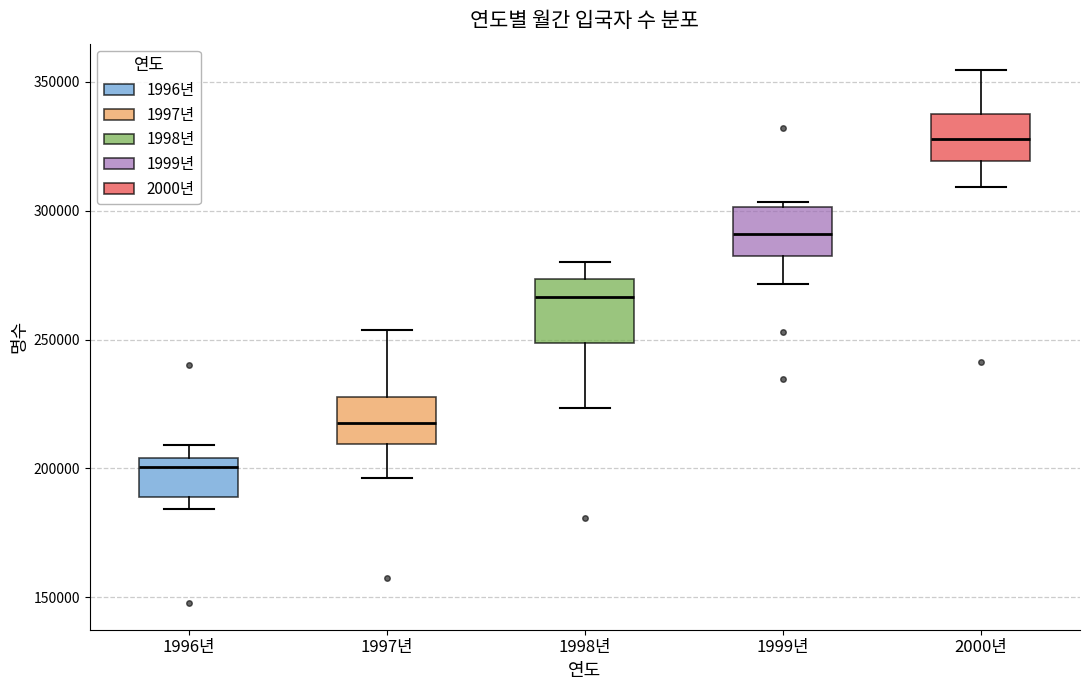

Reading left to right, transcribe this box plot: for each box, give where its median line is, the range the box spans, and where its two whiskers end, as read against the y-axis. The values are not printed on the chart, so give them approximately, as read against the axis.

1996년: median 200000, box 190000 to 205000, whiskers 185000 to 210000
1997년: median 220000, box 210000 to 230000, whiskers 195000 to 255000
1998년: median 265000, box 250000 to 275000, whiskers 225000 to 280000
1999년: median 290000, box 280000 to 300000, whiskers 270000 to 305000
2000년: median 330000, box 320000 to 340000, whiskers 310000 to 355000